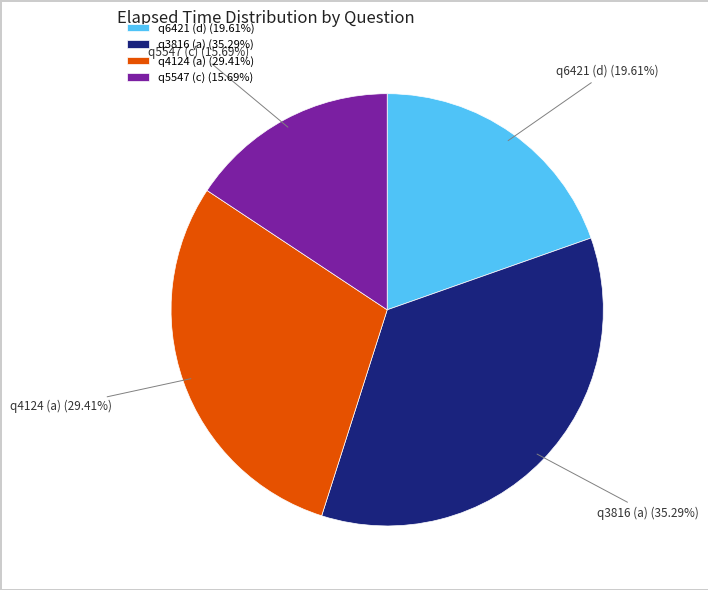

Which slice is the smallest?

q5547 (c)